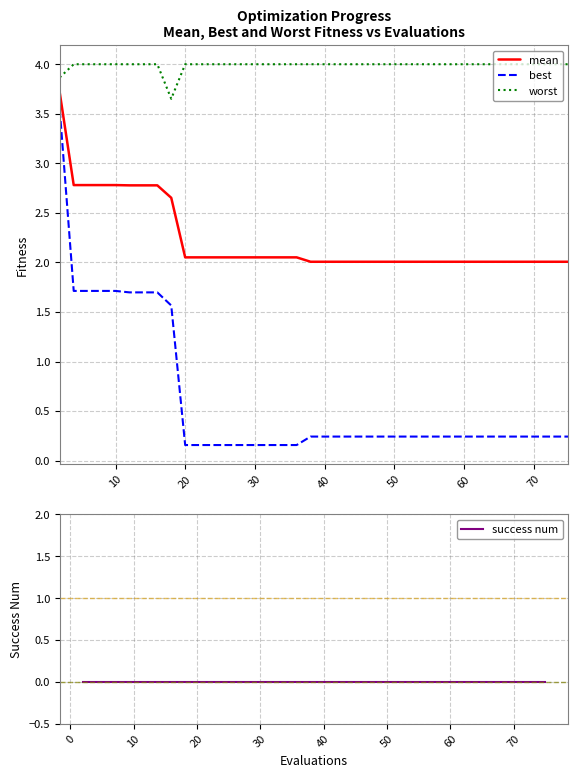

How many lines are shown in the chart?

4